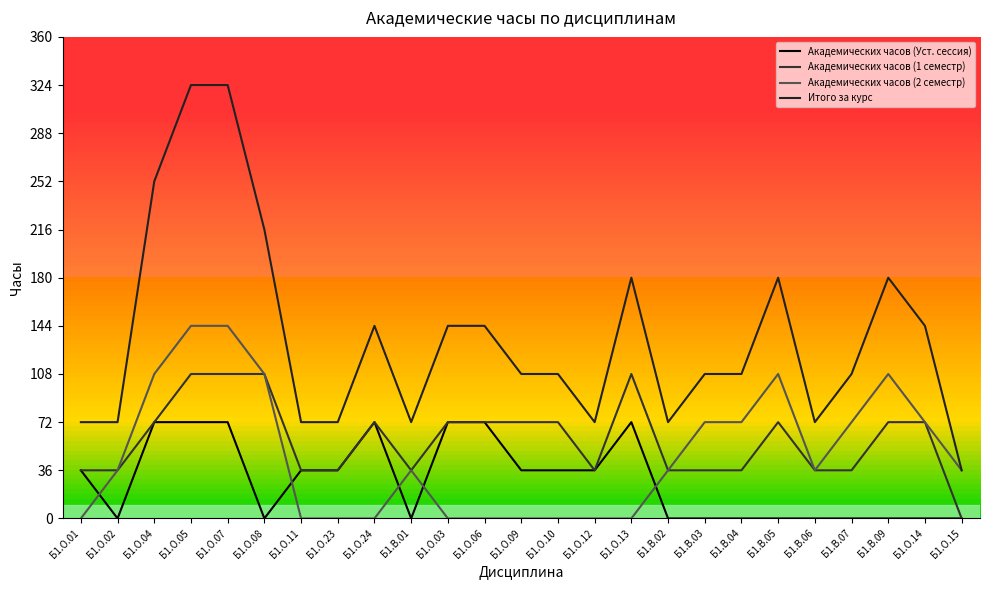

What is the total value across all series at Б1.О.01?

144